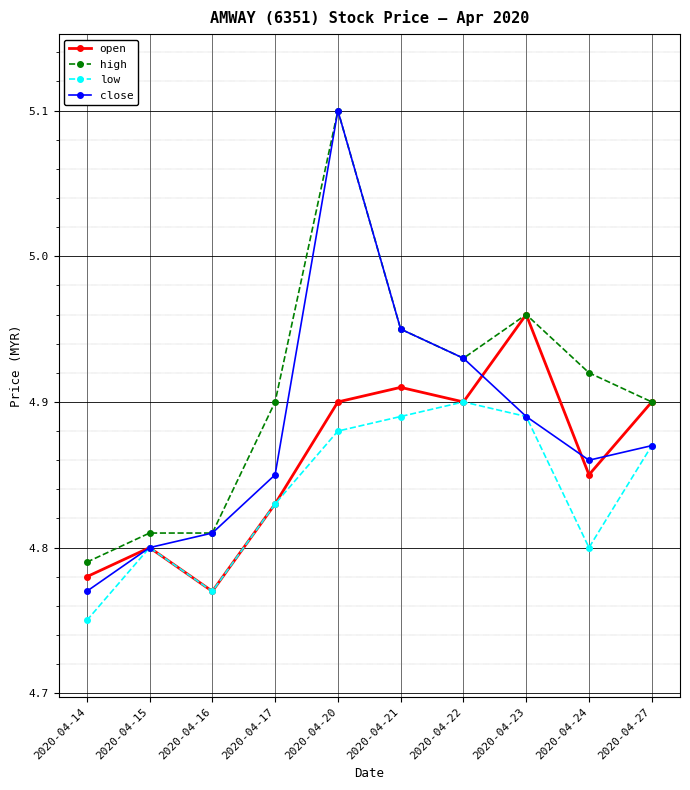

The value of low at 2020-04-21 is 1.9. True or false?

False